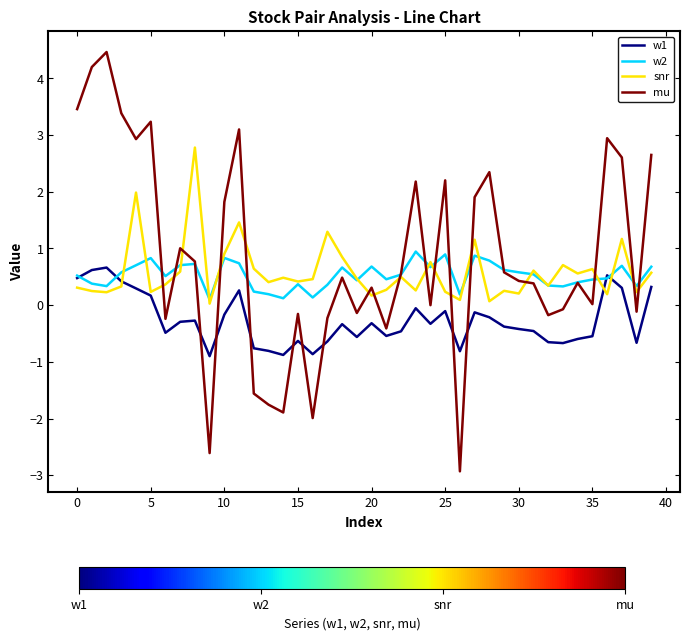

What is the smallest value displayed?

-2.9